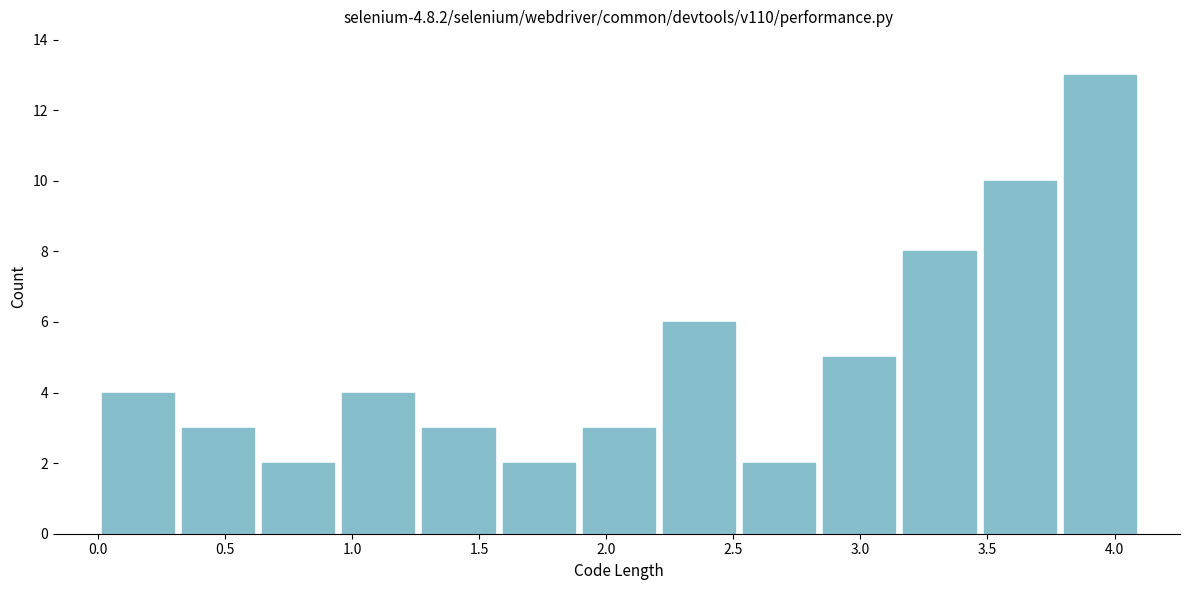

Reading left to right, list every bar in this chart as the range it spans on the x-axis followed by its height. Neither the bar edges nor the heights are printed on the chart, so give them approximately, as read against the axes.

0.00 to 0.30: 4
0.30 to 0.65: 3
0.65 to 0.95: 2
0.95 to 1.25: 4
1.25 to 1.60: 3
1.60 to 1.90: 2
1.90 to 2.20: 3
2.20 to 2.50: 6
2.50 to 2.85: 2
2.85 to 3.15: 5
3.15 to 3.45: 8
3.45 to 3.80: 10
3.80 to 4.10: 13